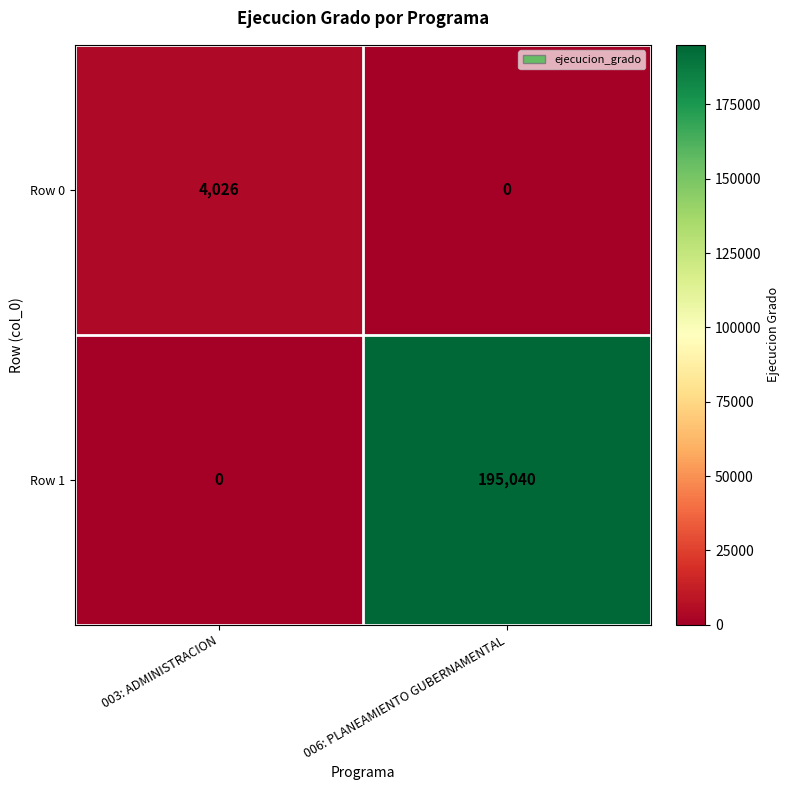

What is the average value of the Row 0 series?

2013